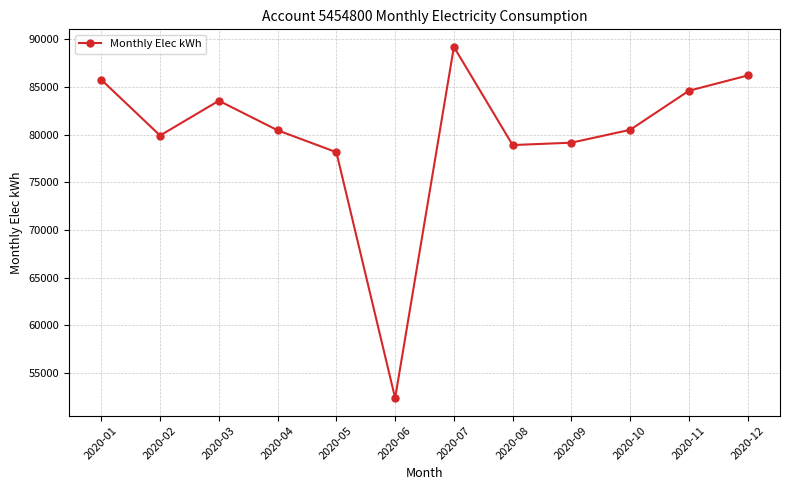

Is it true that the value at 2020-03 is 111549?

False